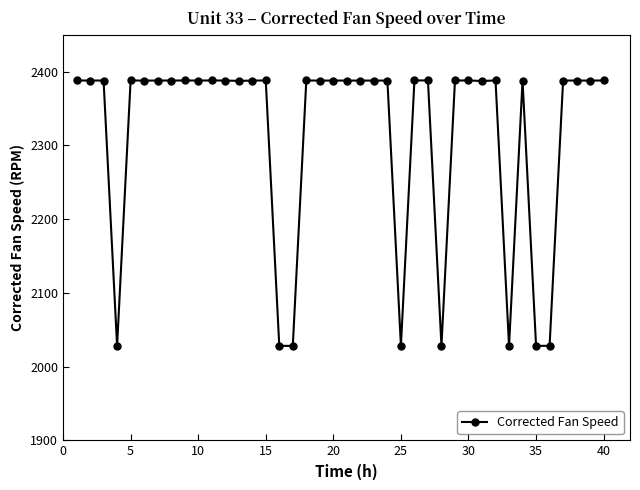

True or false: there are more than 0 points higher than both neighbors.

True